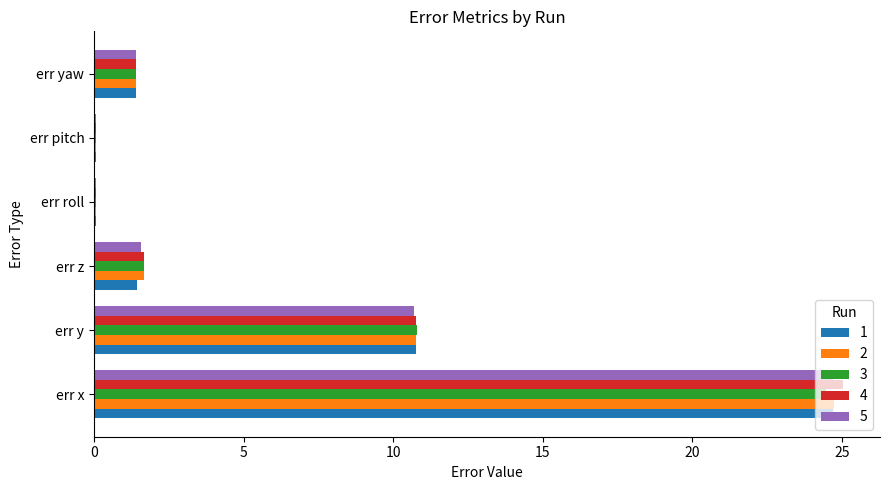

What are all the series names shown in the legend?

1, 2, 3, 4, 5